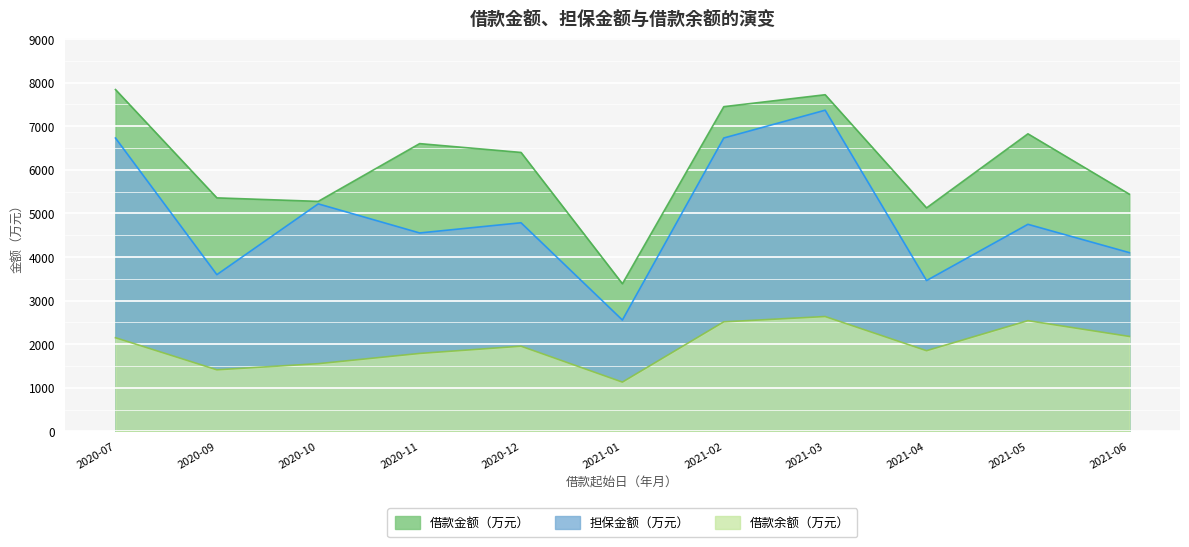

True or false: 担保金额（万元） and 借款金额（万元） cross at least once.

False